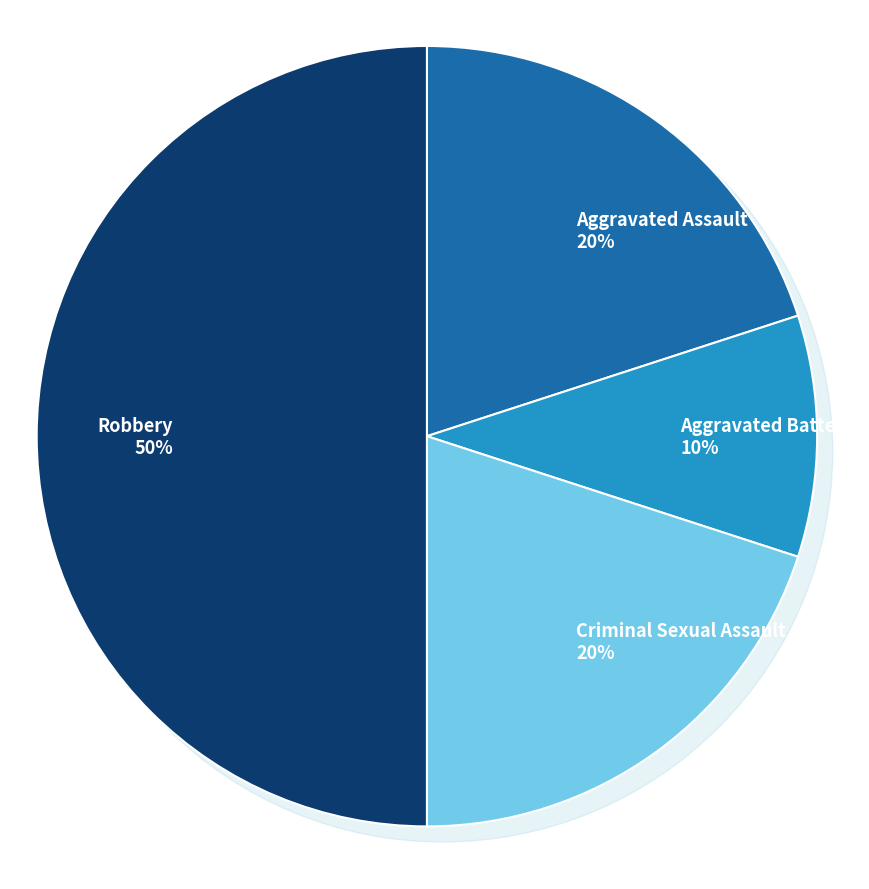

What percentage is NOT represented by Aggravated Assault?

80.0%